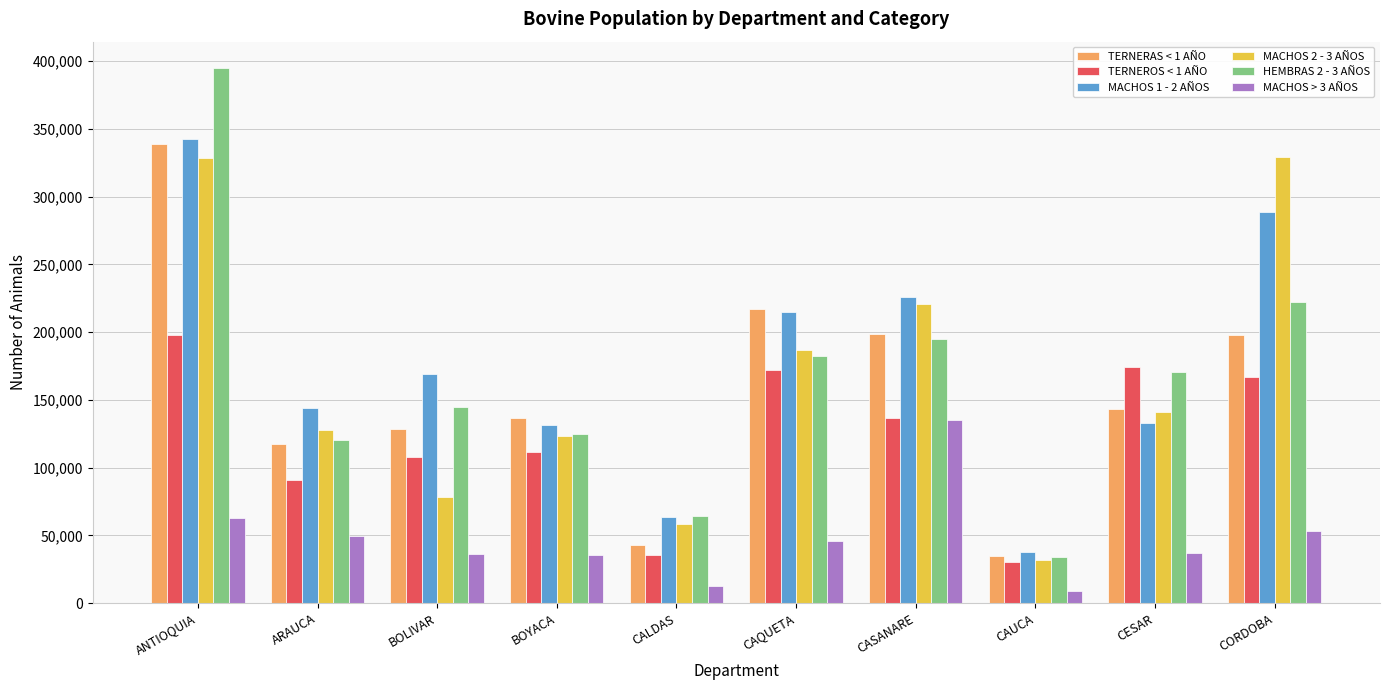

What is the smallest value displayed?

9205